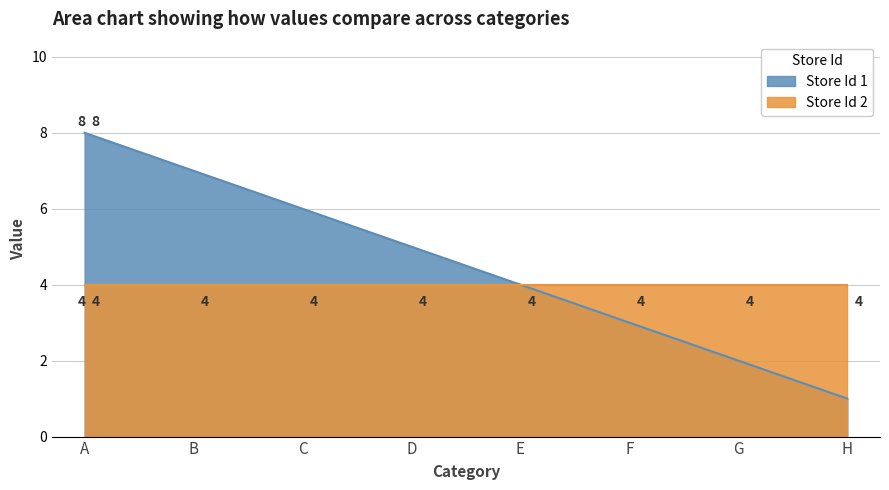

The chart shows a value of 2 at G. True or false?

True